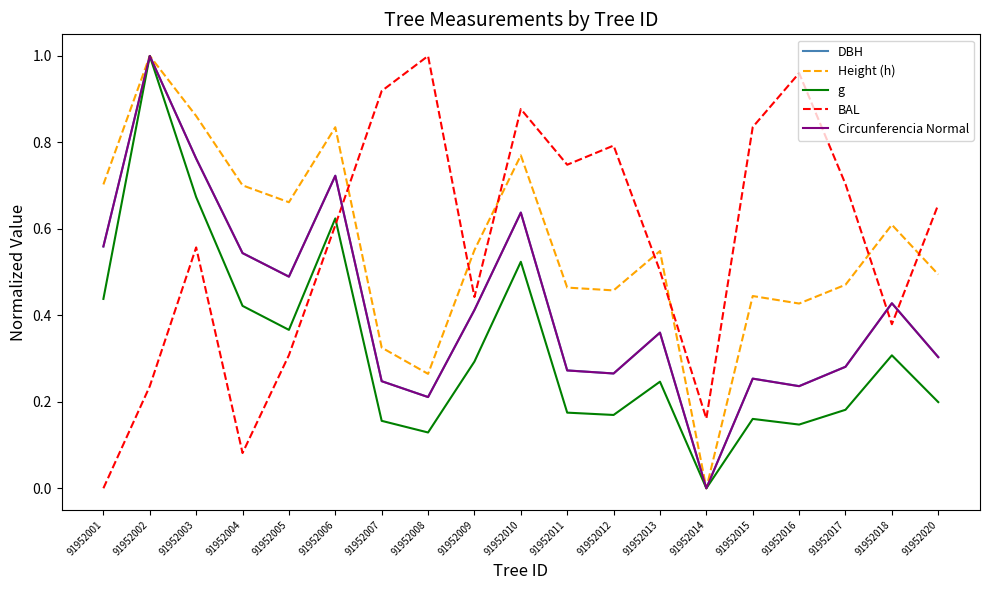

In Height (h), how many points are higher than both neighbors (excluding endpoints)?

6